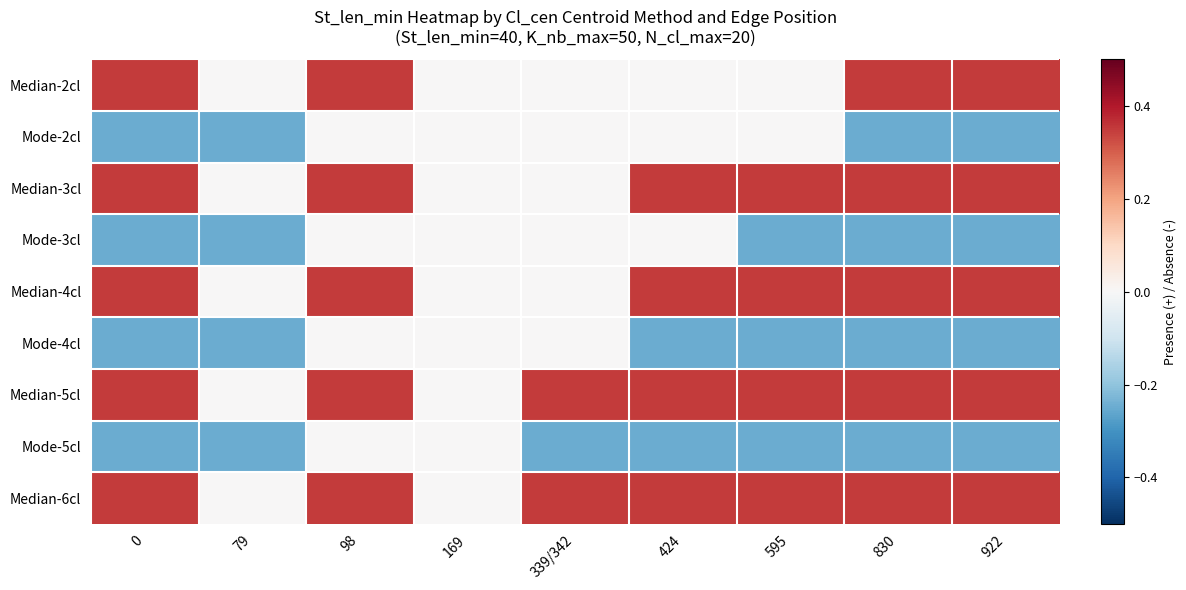

Reading right to left, extract all data points from this chart.

Median-2cl: 922=0.3	830=0.3	595=0.0	424=0.0	339/342=0.0	169=0.0	98=0.3	79=0.0	0=0.3
Mode-2cl: 922=-0.2	830=-0.2	595=-0.0	424=-0.0	339/342=-0.0	169=-0.0	98=-0.0	79=-0.2	0=-0.2
Median-3cl: 922=0.3	830=0.3	595=0.3	424=0.3	339/342=0.0	169=0.0	98=0.3	79=0.0	0=0.3
Mode-3cl: 922=-0.2	830=-0.2	595=-0.2	424=-0.0	339/342=-0.0	169=-0.0	98=-0.0	79=-0.2	0=-0.2
Median-4cl: 922=0.3	830=0.3	595=0.3	424=0.3	339/342=0.0	169=0.0	98=0.3	79=0.0	0=0.3
Mode-4cl: 922=-0.2	830=-0.2	595=-0.2	424=-0.2	339/342=-0.0	169=-0.0	98=-0.0	79=-0.2	0=-0.2
Median-5cl: 922=0.3	830=0.3	595=0.3	424=0.3	339/342=0.3	169=0.0	98=0.3	79=0.0	0=0.3
Mode-5cl: 922=-0.2	830=-0.2	595=-0.2	424=-0.2	339/342=-0.2	169=-0.0	98=-0.0	79=-0.2	0=-0.2
Median-6cl: 922=0.3	830=0.3	595=0.3	424=0.3	339/342=0.3	169=0.0	98=0.3	79=0.0	0=0.3